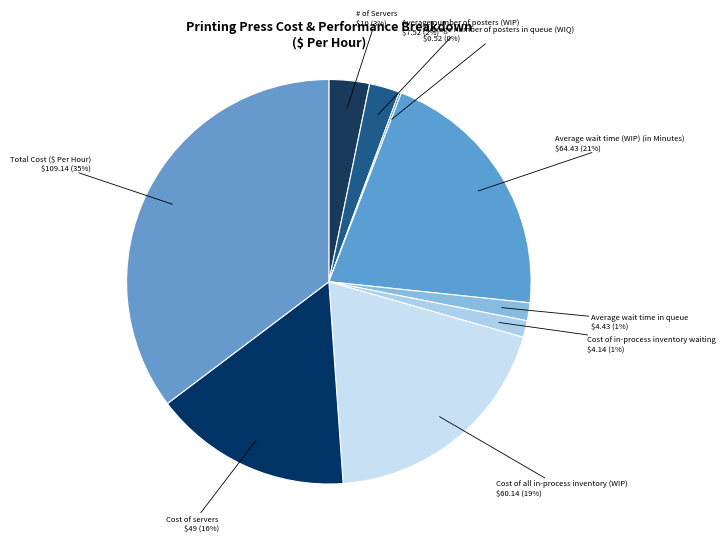

To the nearest percent, what is the average slice percentage?

11%